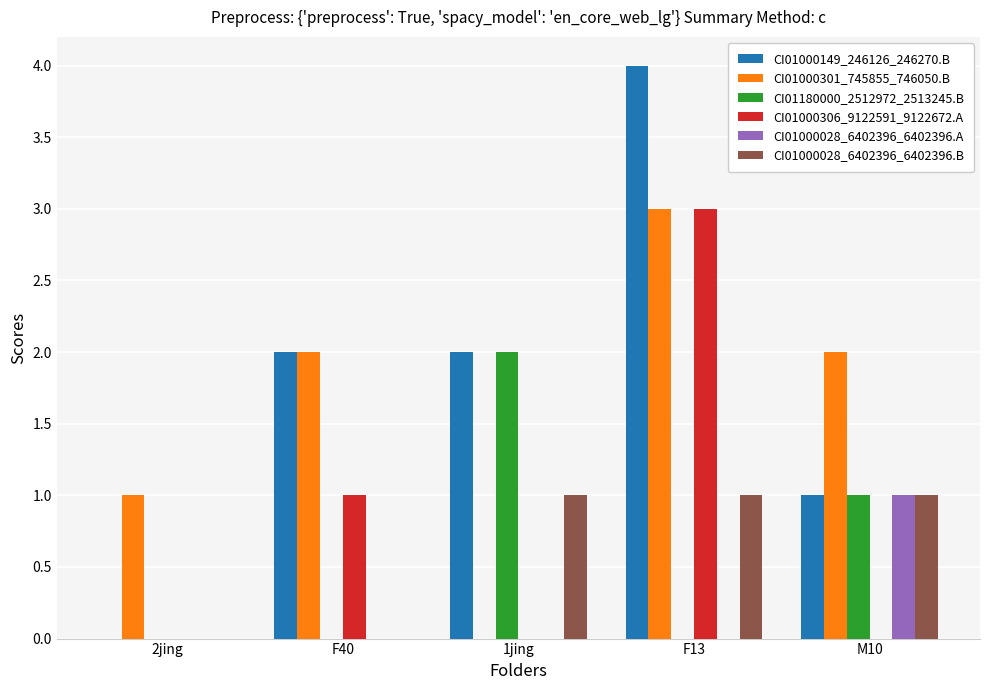

The CI01000028_6402396_6402396.A series shows 0 at F40. True or false?

True